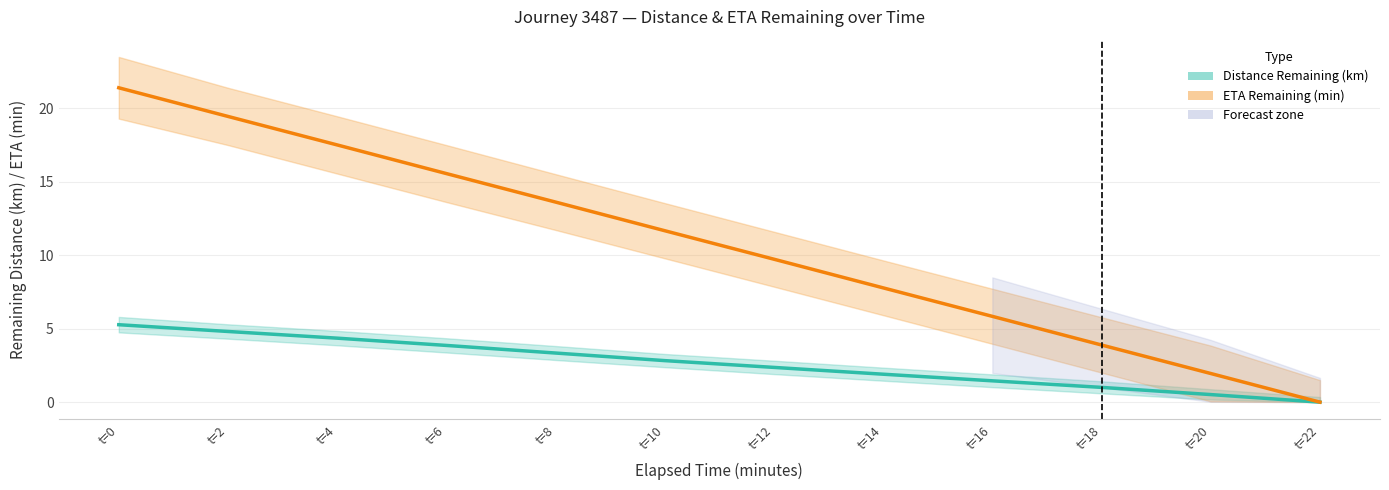

At which label does ETA Remaining (min) first exceed 11?

t=0